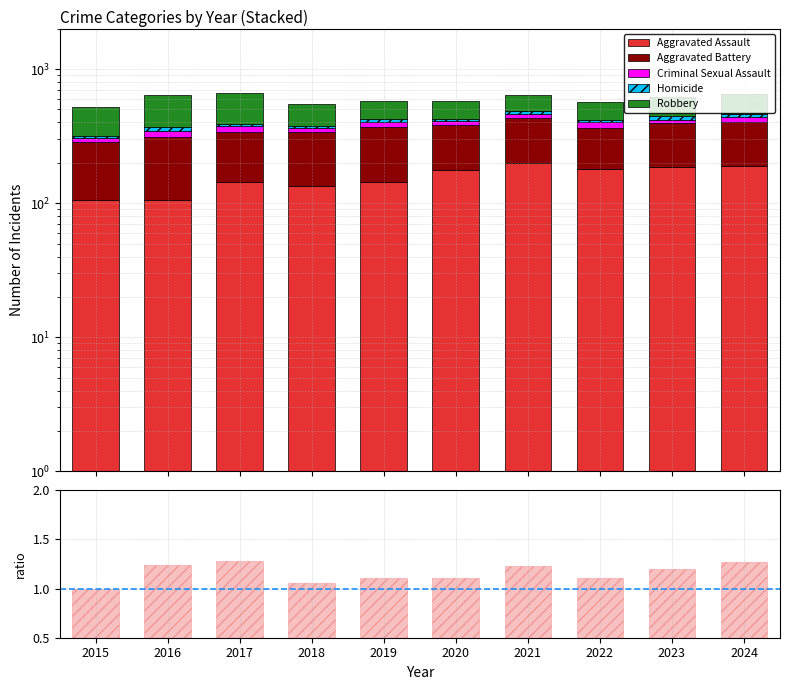

What is the total value across all series at 2015?

519.0